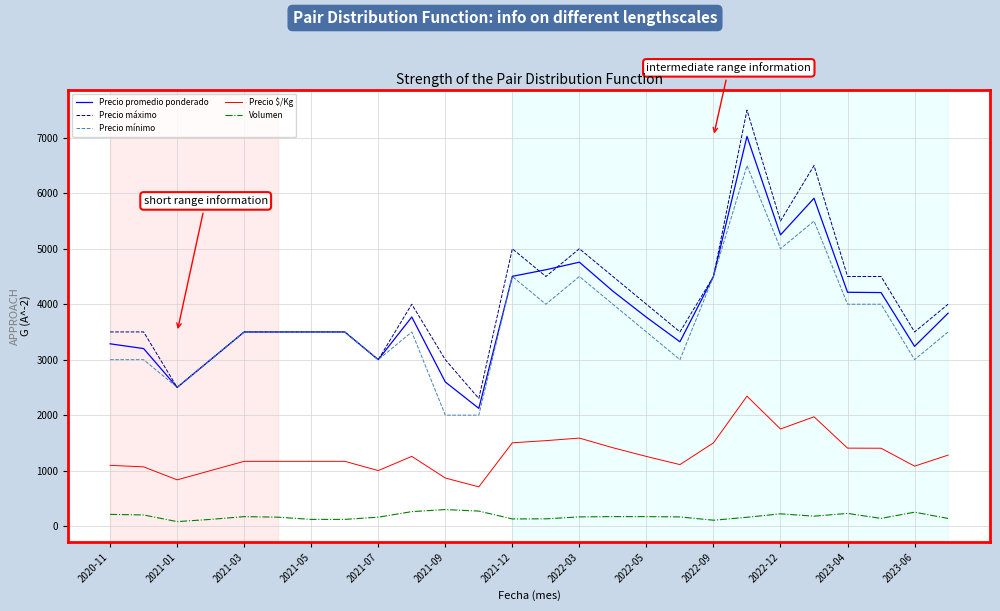

Which series has the widest spread of values?

Precio máximo